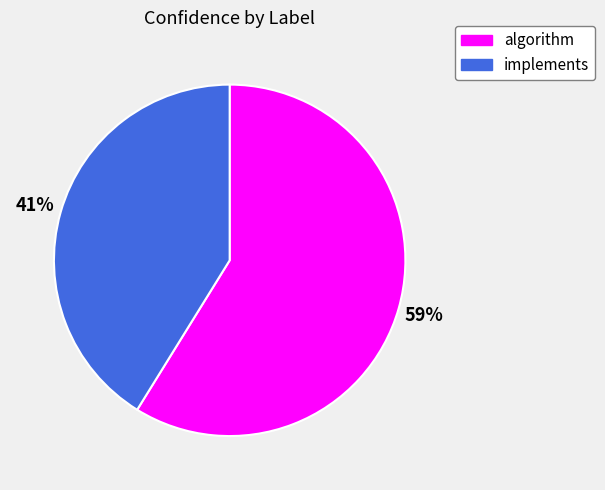

The implements slice represents 47% of the pie. True or false?

False